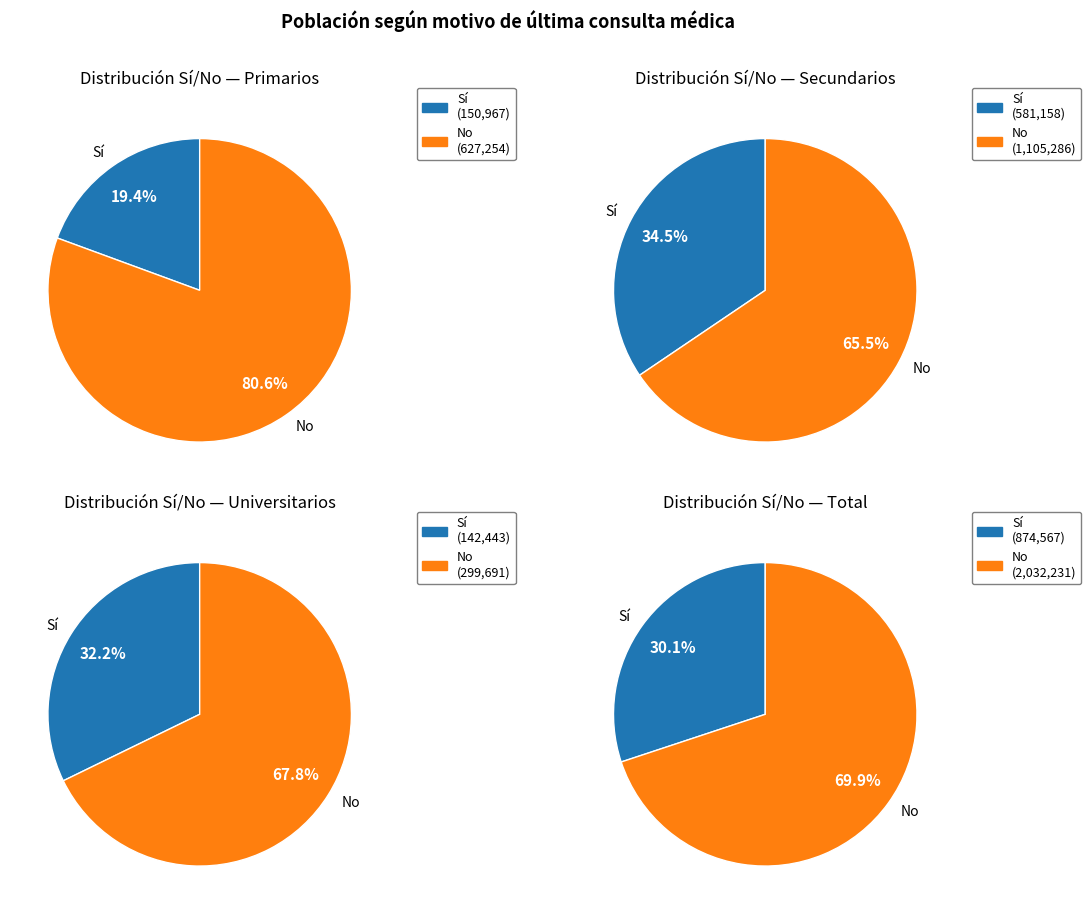

Rank the categories by Primarios value from highest to lowest.

No, Sí